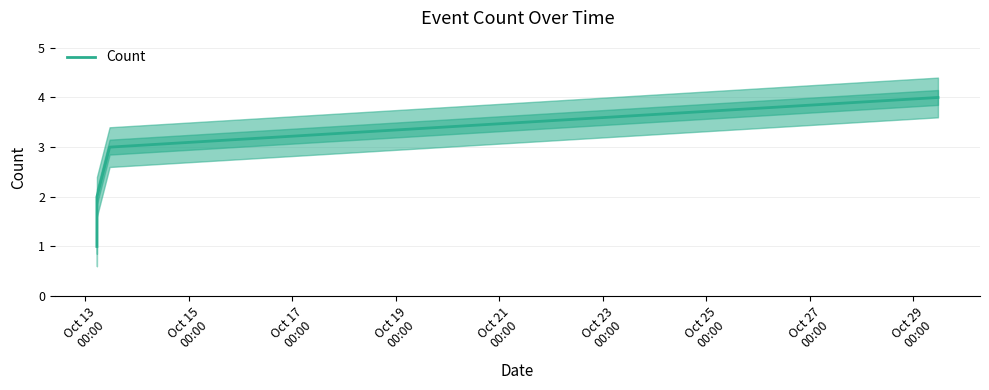

True or false: Count has more than 0 interior local peaks.

False